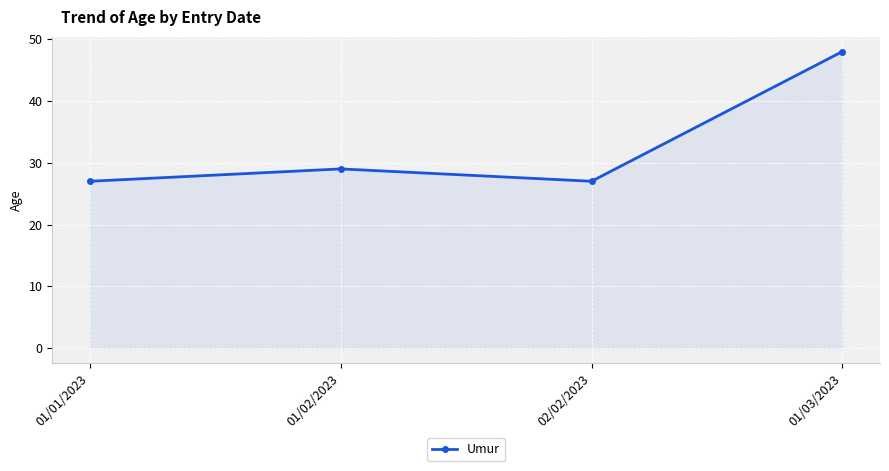

Approximately how many times larger is the value at 02/02/2023 compared to 01/02/2023?

0.9